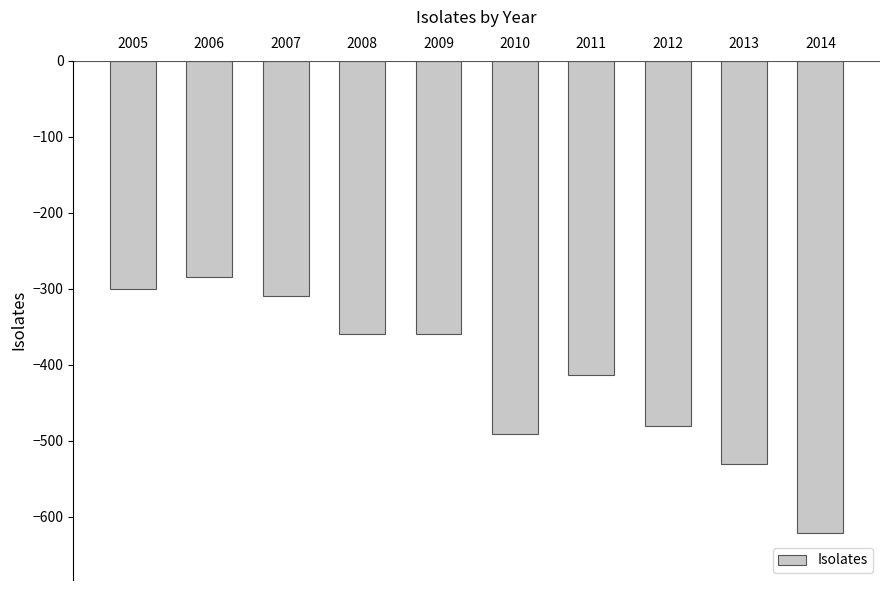

At which category does the chart reach its minimum across all series?

2014